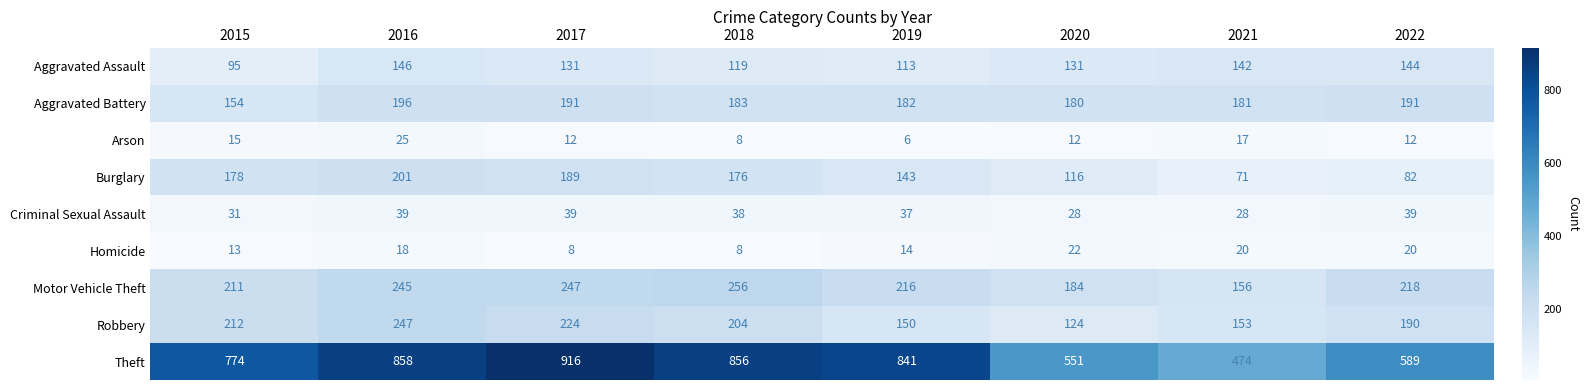

The value of Homicide at 2021 is 26. True or false?

False